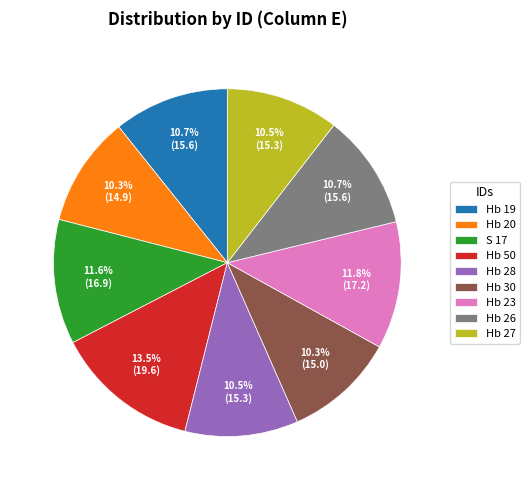

The Hb 26 slice represents 11% of the pie. True or false?

True